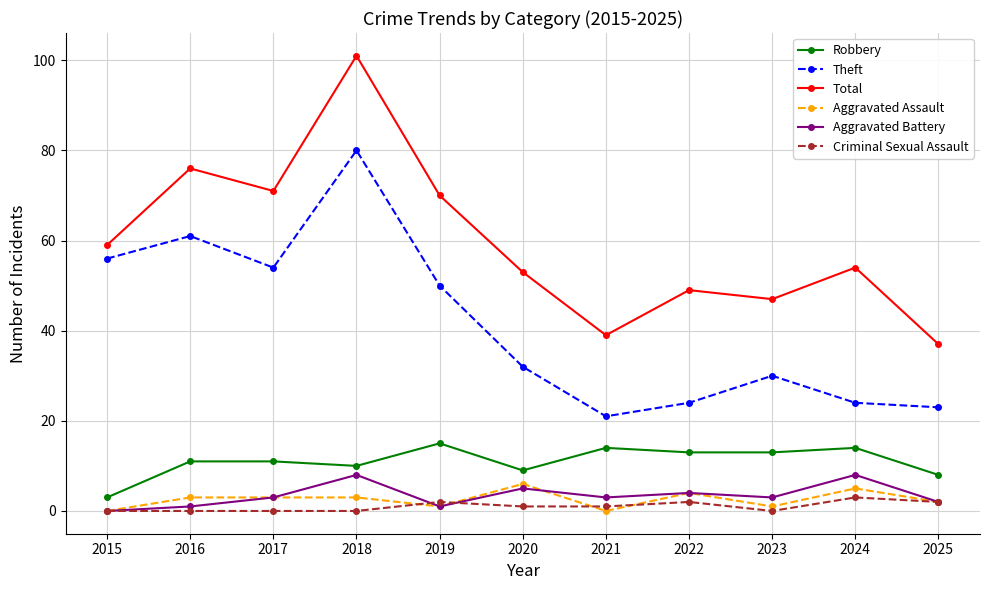

Which series has the largest range (max minus min)?

Total